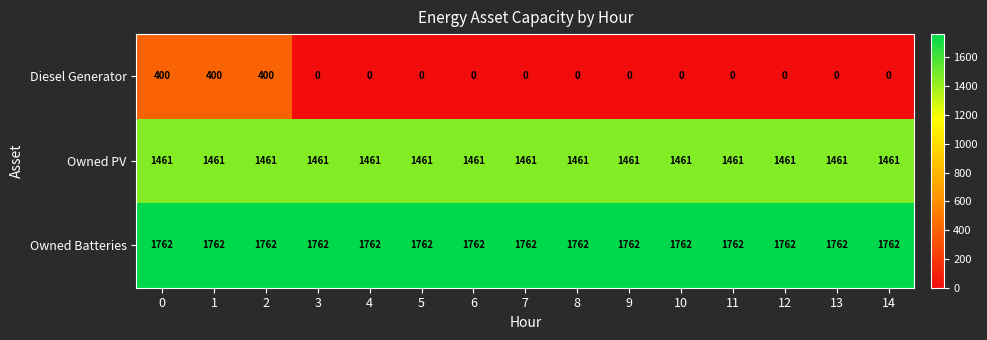

The value of Diesel Generator at 9 is 0. True or false?

True